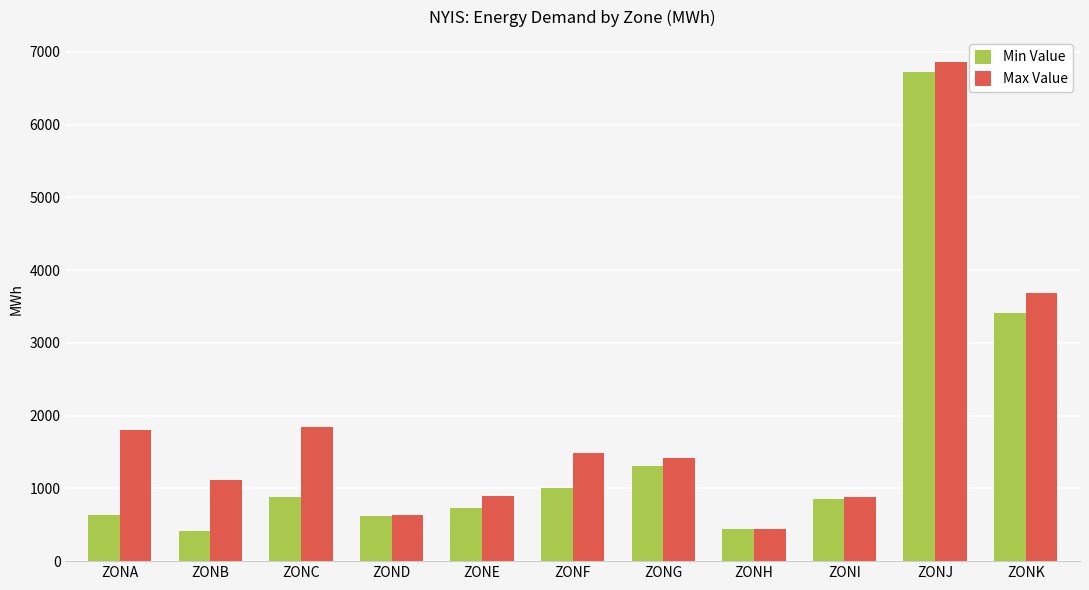

What is the difference between the maximum and minimum values in the Max Value series?

6414